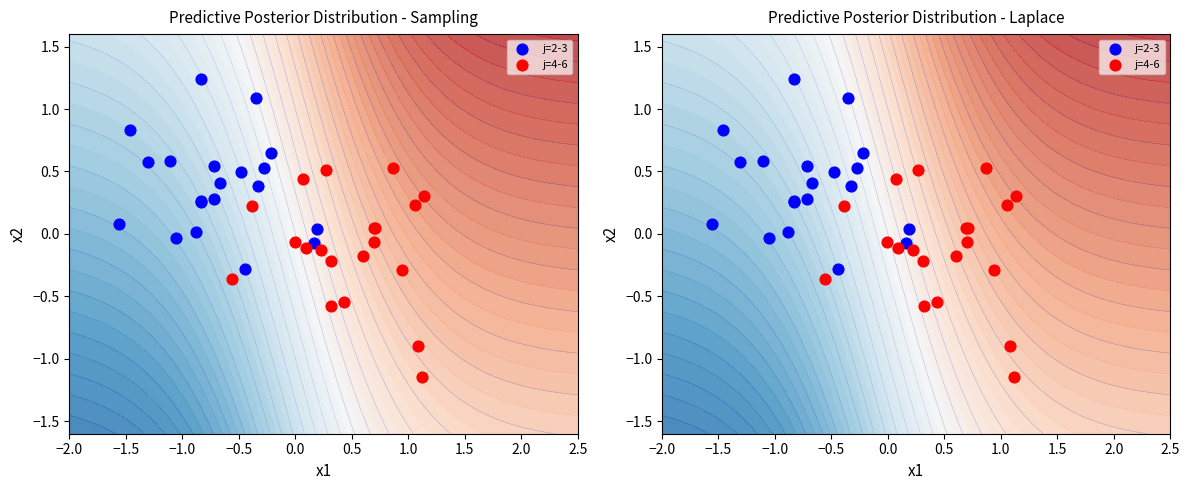

How many positive values does the j=2-3 series have?

17